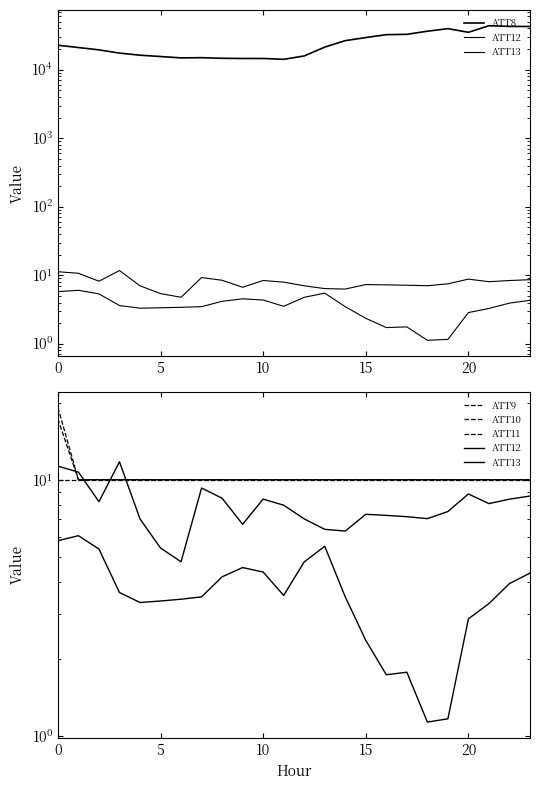

Where is ATT10 nearest to the value 13?

5